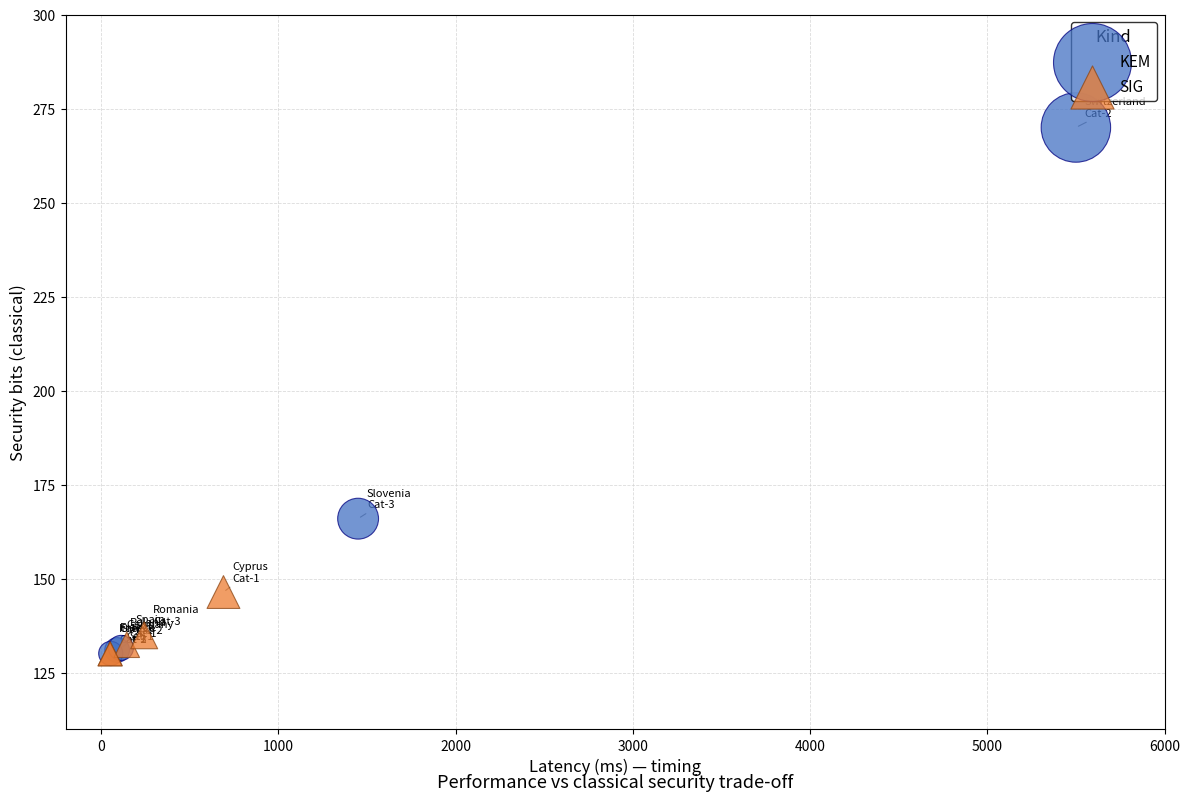

What are all the series names shown in the legend?

KEM, SIG